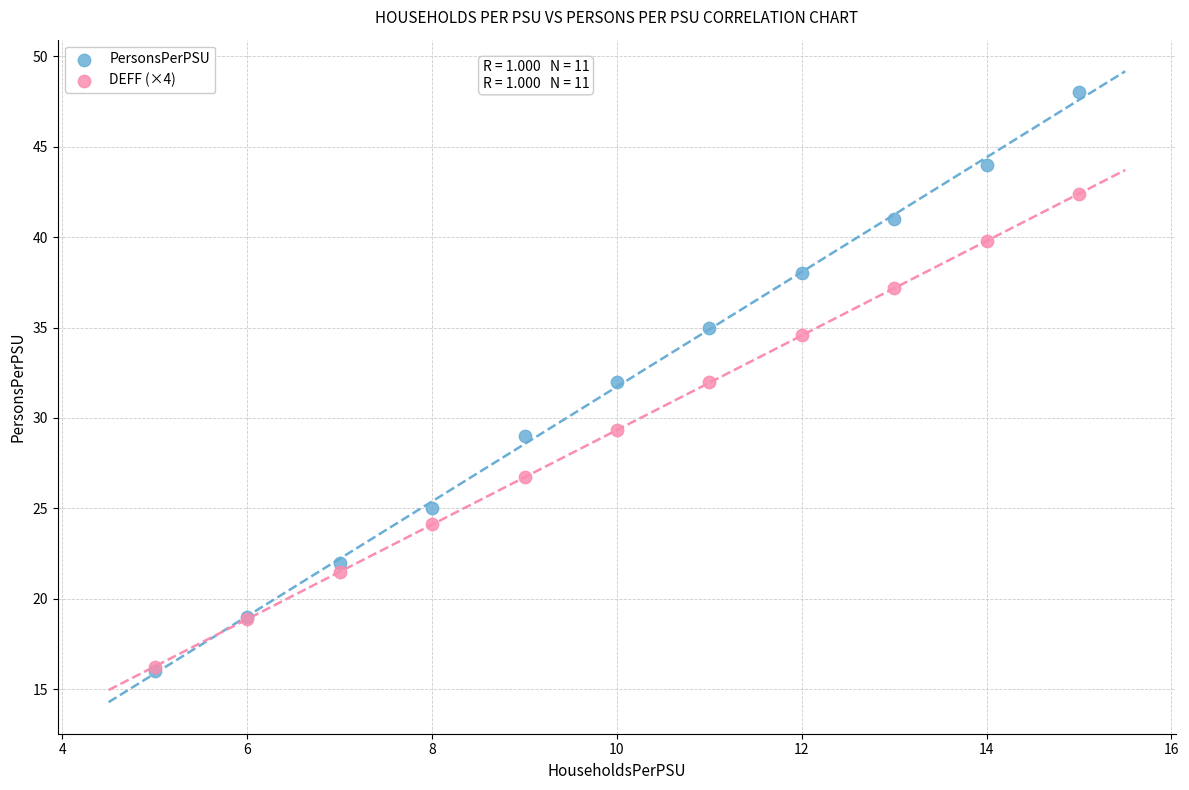

Which series has the largest Y range (max minus min)?

PersonsPerPSU